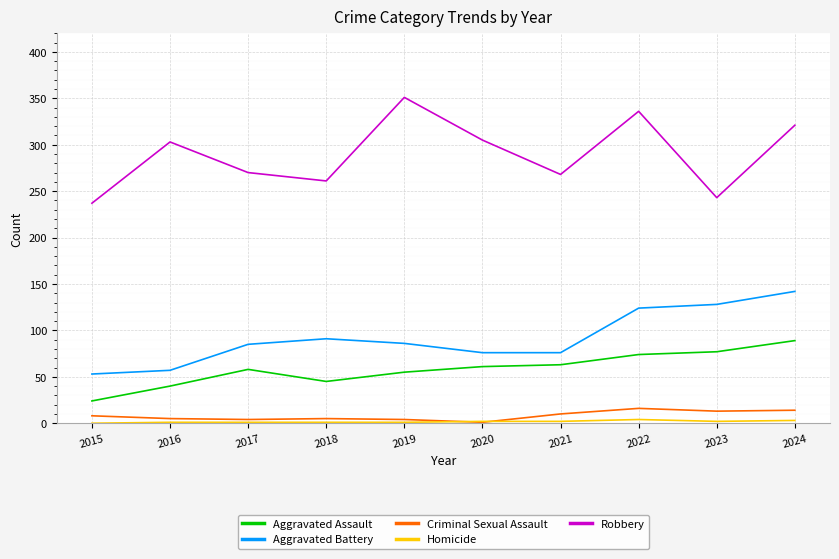

True or false: Criminal Sexual Assault has a value of 4 at 2019.

True